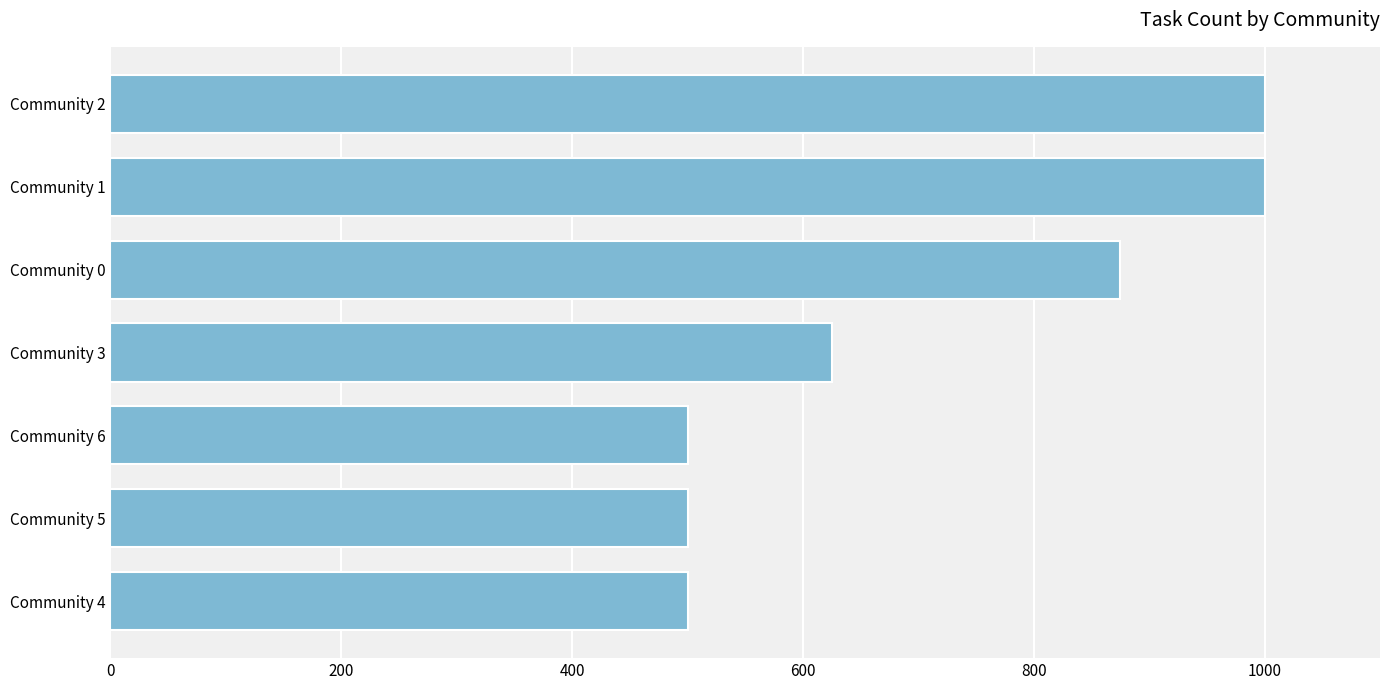

Reading bottom to top, list all the values displayed in this chart.

Community 4=500	Community 5=500	Community 6=500	Community 3=625	Community 0=875	Community 1=1000	Community 2=1000